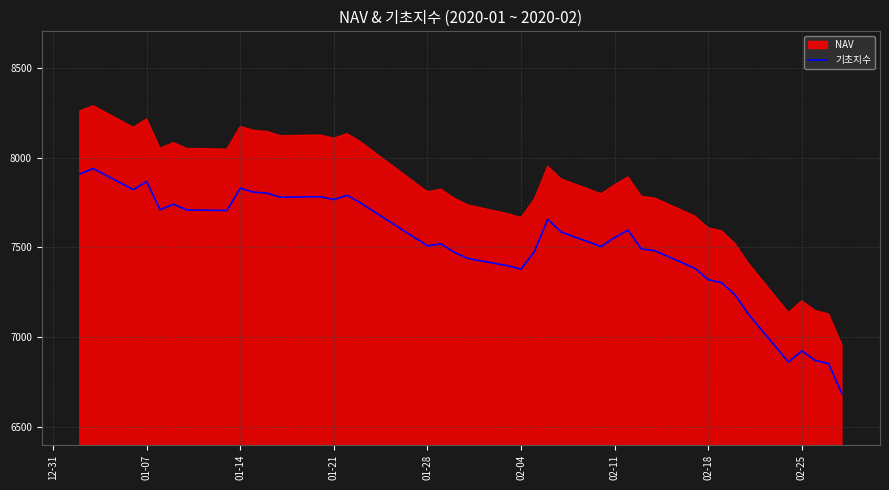

How many points are higher than both their immediate neighbors (excluding endpoints)?

10